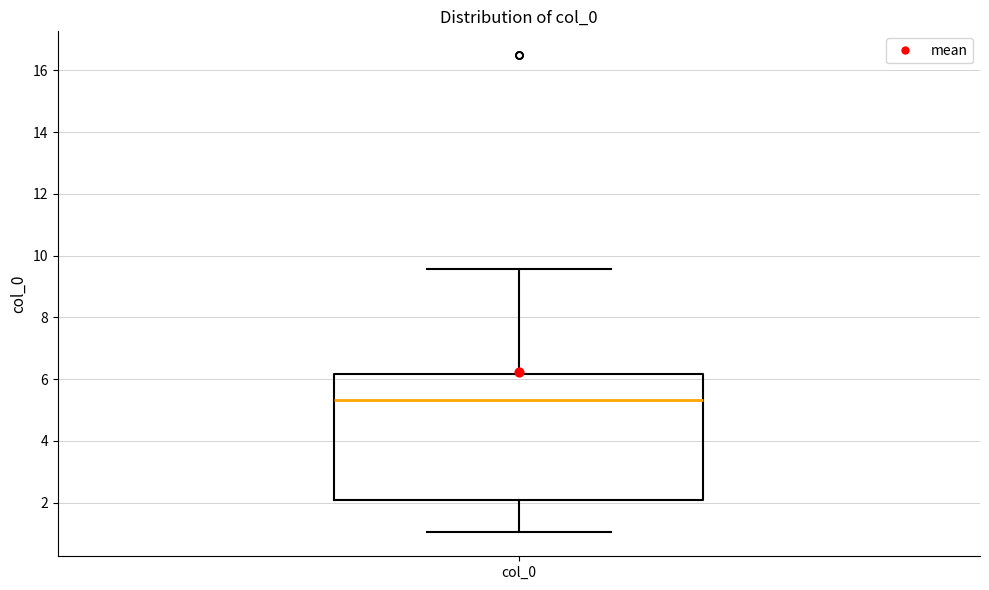

Where does the lower whisker of the box for col_0 end on the y-axis? The values are not printed on the chart, so give them approximately, as read against the axis.

1.0